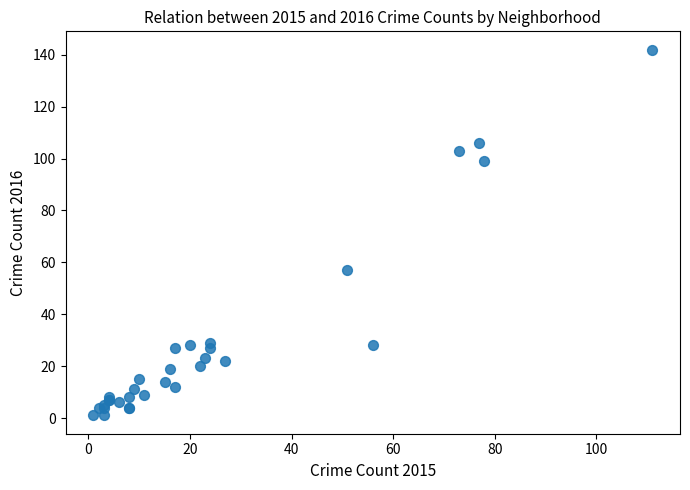

What Y value in the scatter plot is closest to 71?

57